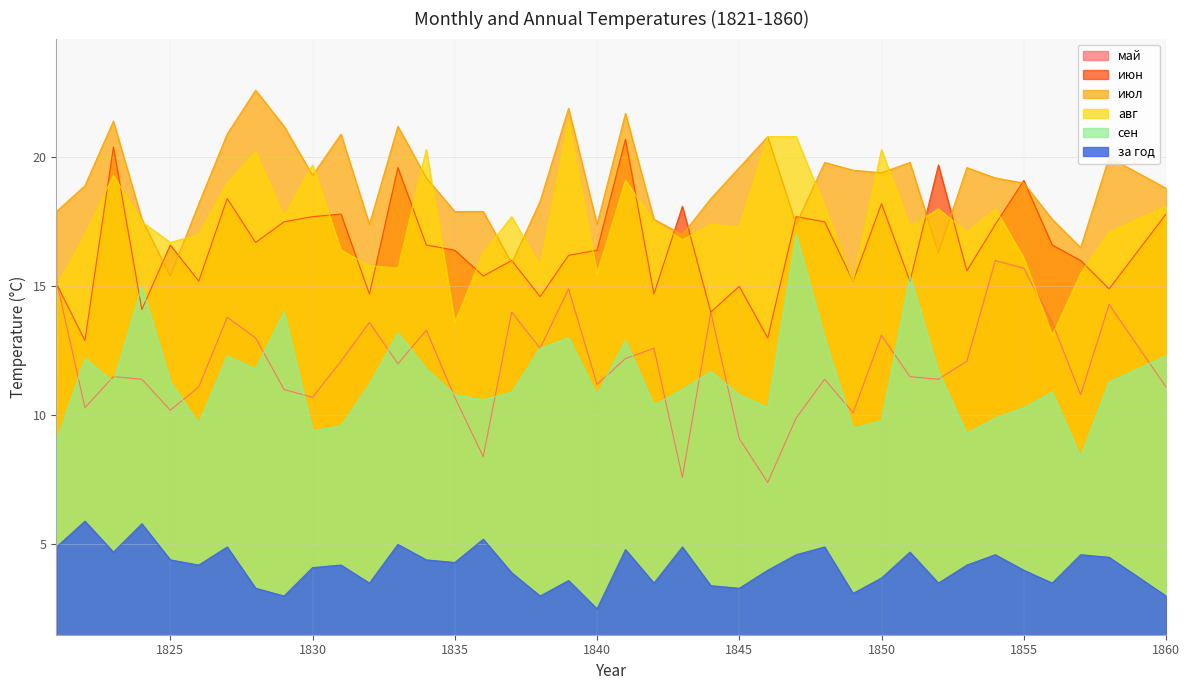

Reading right to left, list all the values displayed in this chart.

май: 11.1	12.7	14.3	10.8	13.6	15.7	16.0	12.1	11.4	11.5	13.1	10.1	11.4	9.9	7.4	9.1	14.0	7.6	12.6	12.2	11.2	14.9	12.6	14.0	8.4	10.7	13.3	12.0	13.6	12.1	10.7	11.0	13.0	13.8	11.1	10.2	11.4	11.5	10.3	15.2
июн: 17.8	16.4	14.9	16.0	16.6	19.1	17.4	15.6	19.7	15.2	18.2	15.2	17.5	17.7	13.0	15.0	14.0	18.1	14.7	20.7	16.4	16.2	14.6	16.0	15.4	16.4	16.6	19.6	14.7	17.8	17.7	17.5	16.7	18.4	15.2	16.6	14.1	20.4	12.9	15.1
июл: 18.8	19.4	20.0	16.5	17.6	19.0	19.2	19.6	16.3	19.8	19.4	19.5	19.8	17.4	20.8	19.6	18.4	17.0	17.6	21.7	17.4	21.9	18.3	15.9	17.9	17.9	19.2	21.2	17.4	20.9	19.3	21.2	22.6	20.9	18.2	15.4	17.6	21.4	18.9	17.9
авг: 18.1	17.6	17.1	15.5	13.1	16.1	18.0	17.1	18.0	17.3	20.3	15.2	18.1	20.8	20.8	17.3	17.4	16.8	17.5	19.1	15.5	21.4	15.8	17.7	16.3	13.6	20.3	15.7	15.8	16.4	19.7	17.7	20.2	19.0	17.0	16.7	17.5	19.3	17.0	15.0
сен: 12.3	11.8	11.3	8.4	10.9	10.3	9.9	9.3	11.7	15.4	9.8	9.5	13.0	17.0	10.3	10.8	11.7	11.0	10.4	12.9	10.8	13.0	12.6	10.9	10.6	10.8	11.8	13.2	11.2	9.6	9.4	14.0	11.8	12.3	9.7	11.3	15.0	11.3	12.2	9.0
за год: 3.0	3.8	4.5	4.6	3.5	4.0	4.6	4.2	3.5	4.7	3.7	3.1	4.9	4.6	4.0	3.3	3.4	4.9	3.5	4.8	2.5	3.6	3.0	3.9	5.2	4.3	4.4	5.0	3.5	4.2	4.1	3.0	3.3	4.9	4.2	4.4	5.8	4.7	5.9	4.9